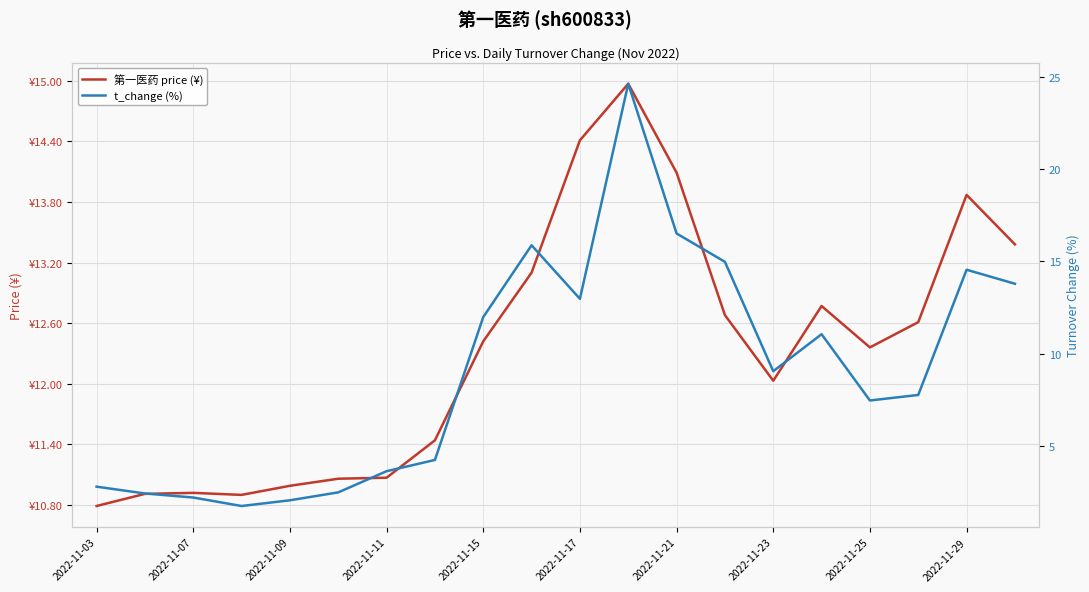

Count the number of categories in the chart.

20